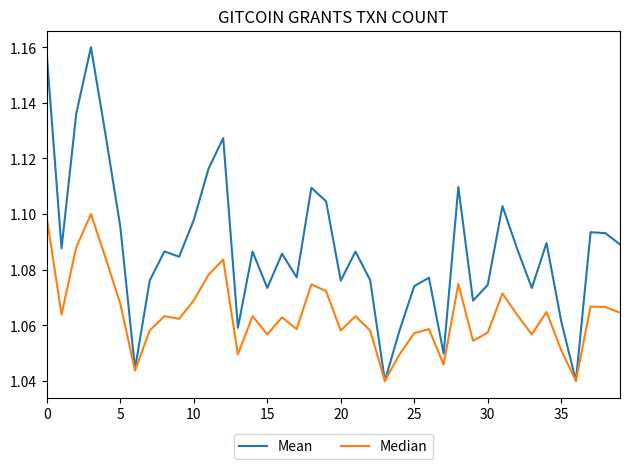

Which series has the widest spread of values?

Mean